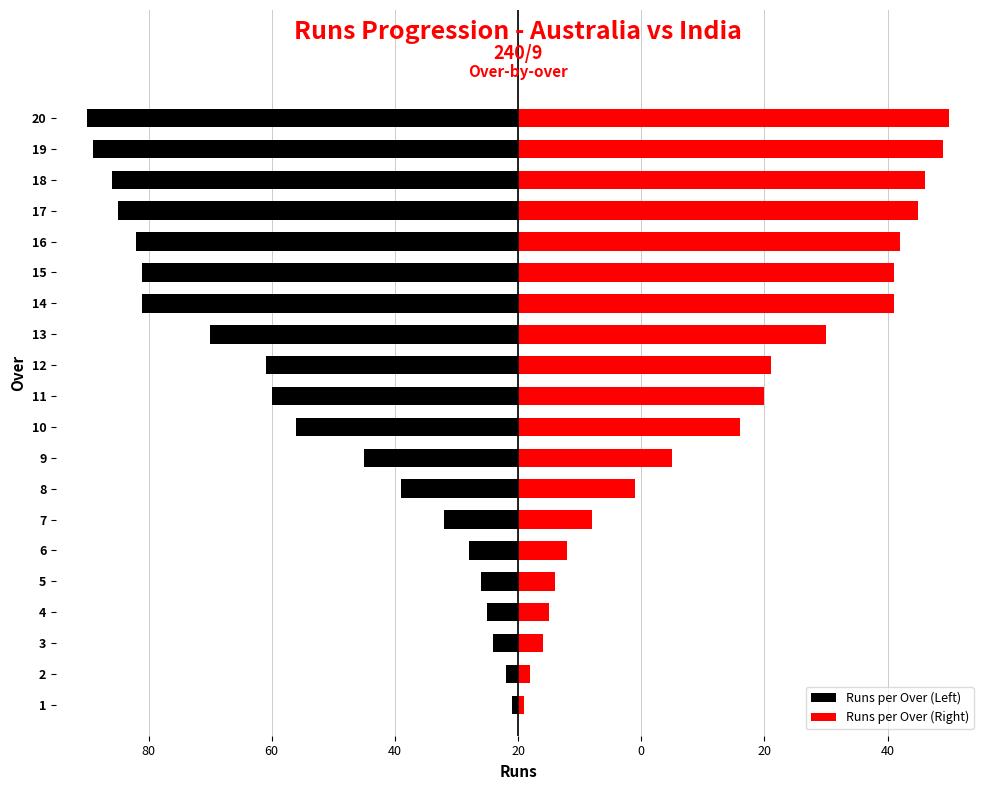

The Runs per Over (Right) series shows 7 at 4. True or false?

False